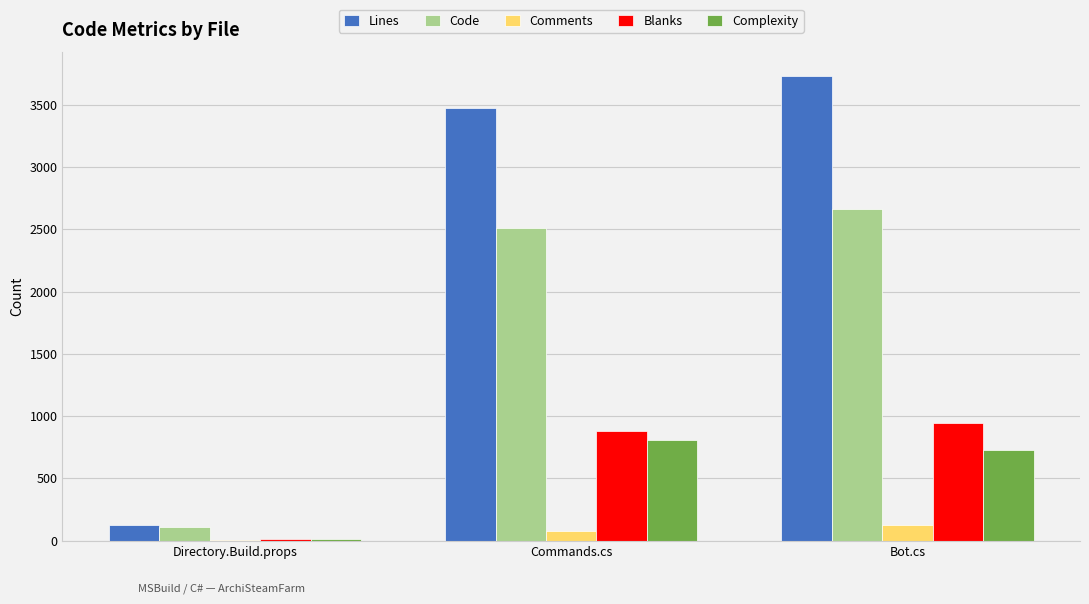

What is the highest value of the Comments series?

123